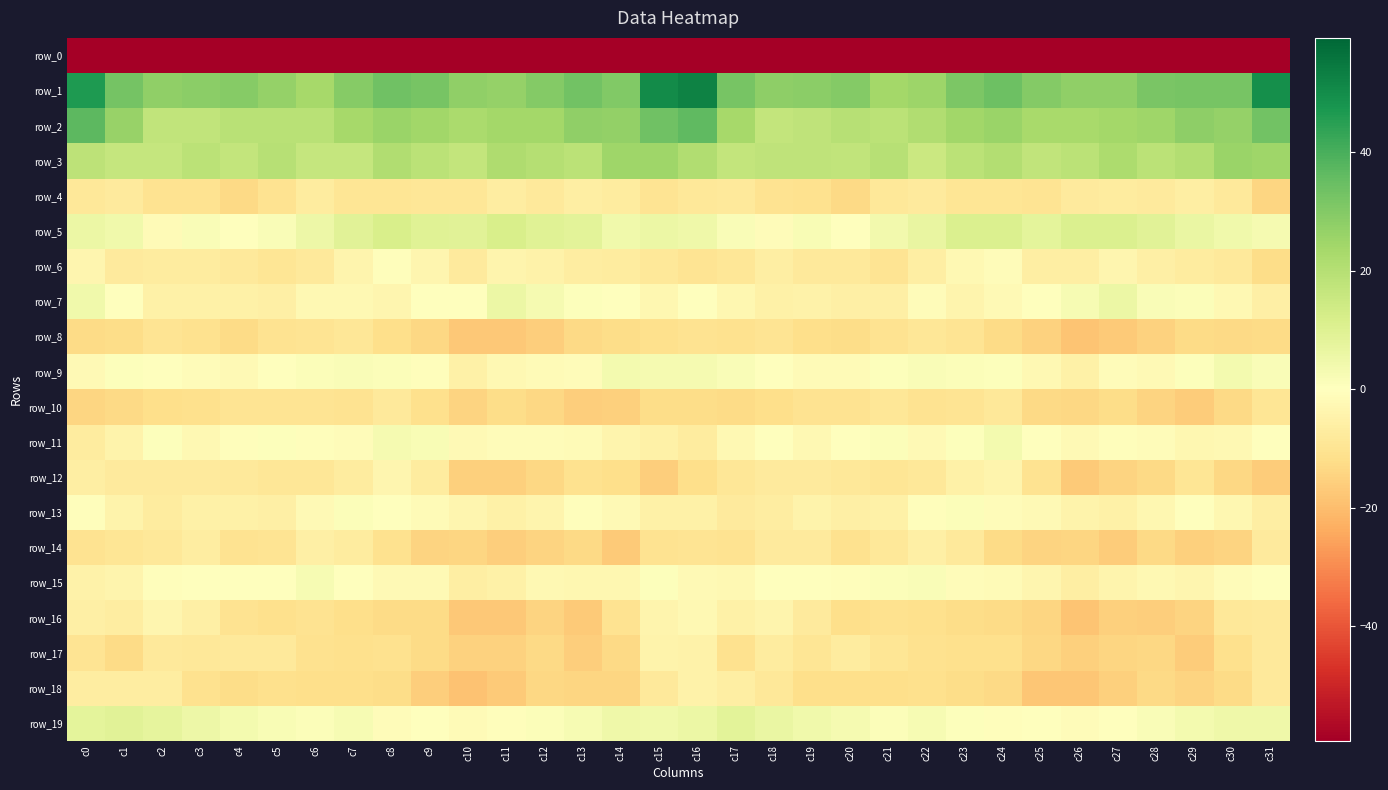

At which category does the chart reach its peak across all series?

c16